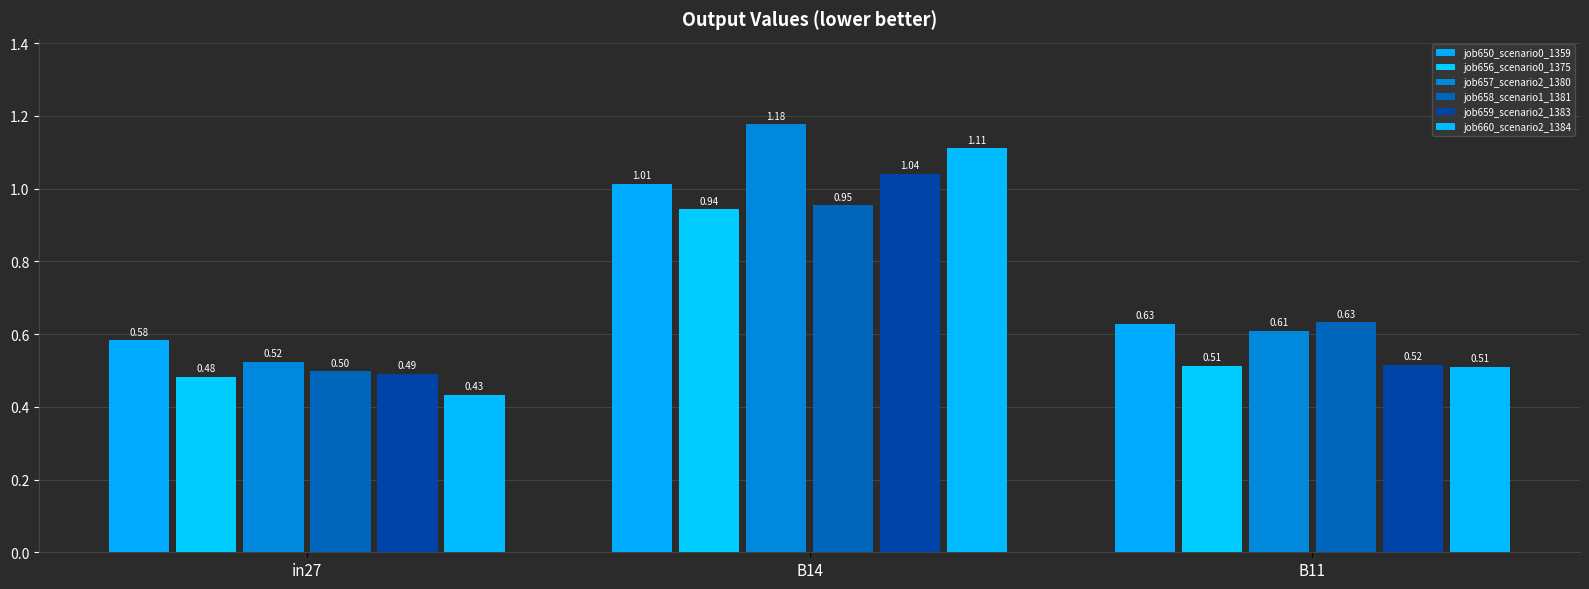

Which has a higher value, in27 or B11?

B11